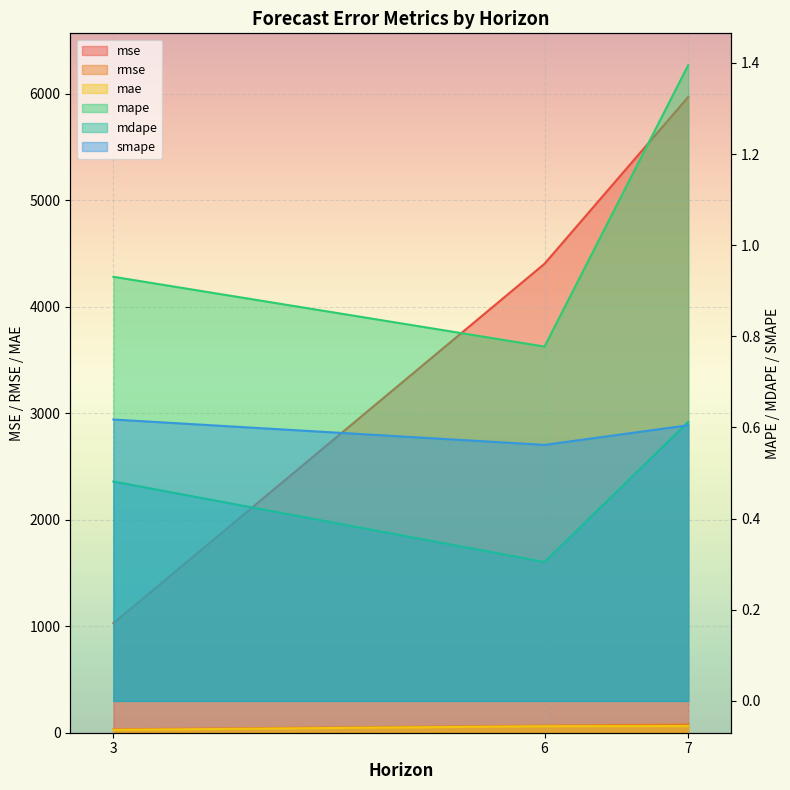

Which has a higher value, 7 or 6?

7